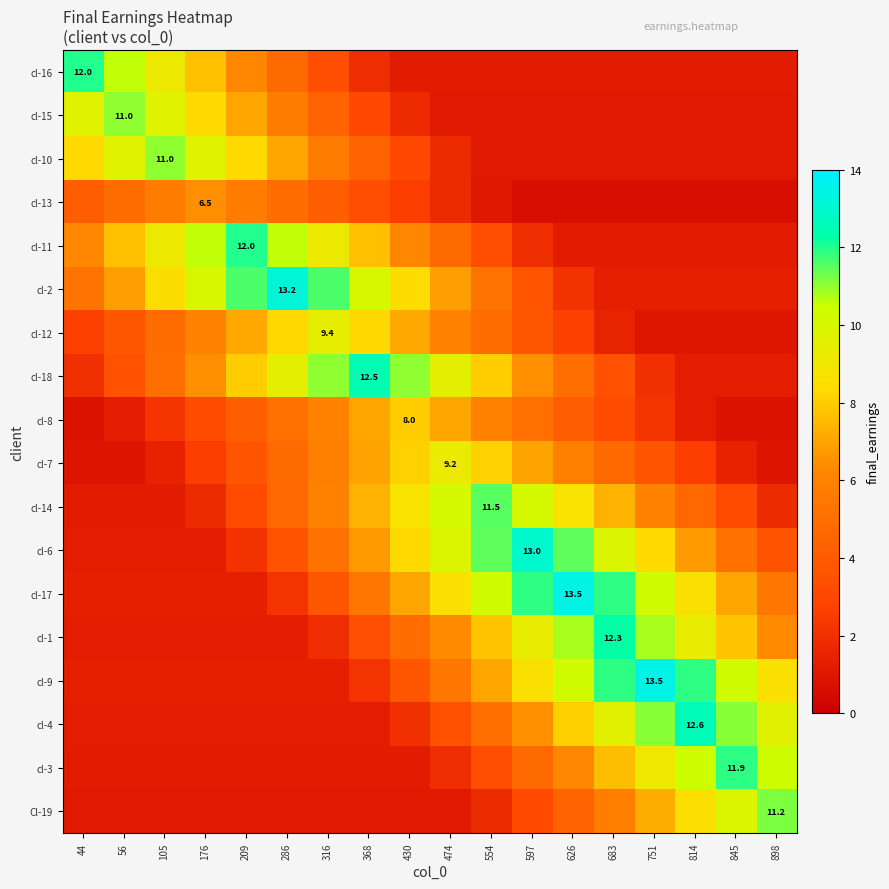

Which category has the lowest value across all series?

597